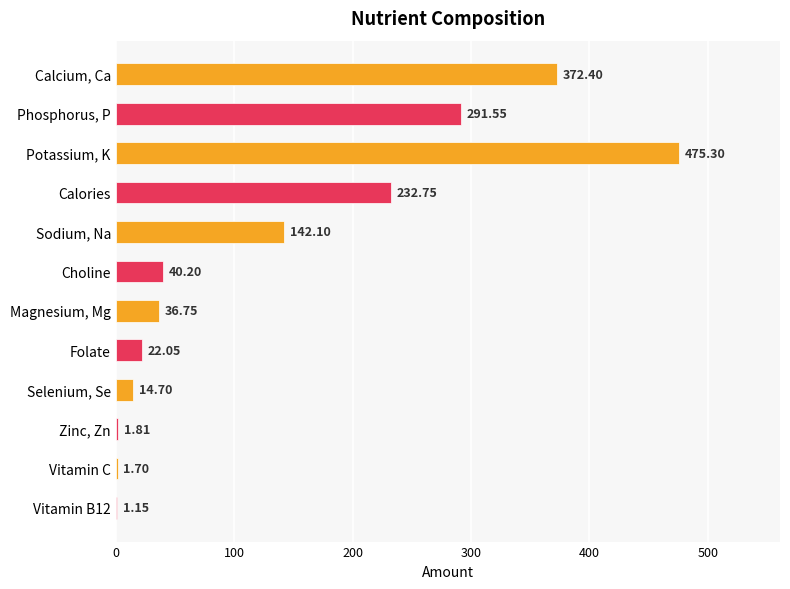

Which has a higher value, Sodium, Na or Magnesium, Mg?

Sodium, Na